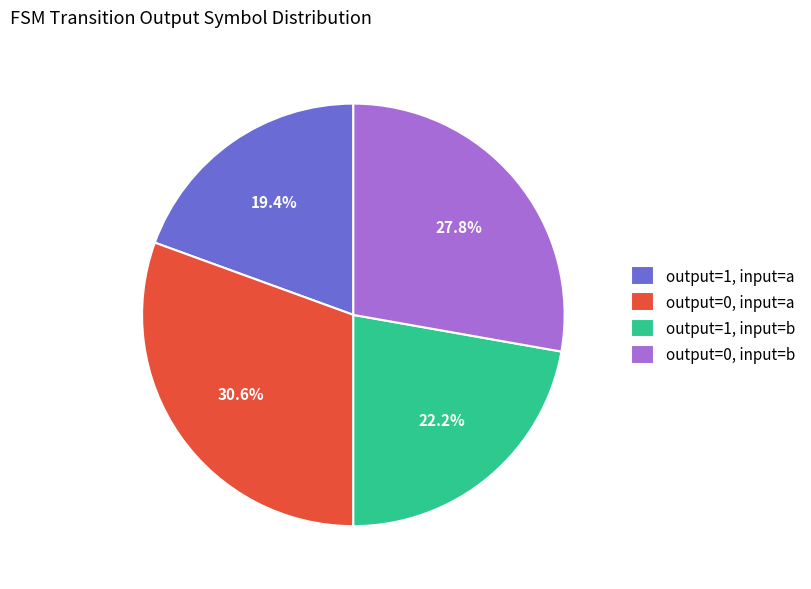

Which has a higher value, output=1, input=b or output=0, input=b?

output=0, input=b